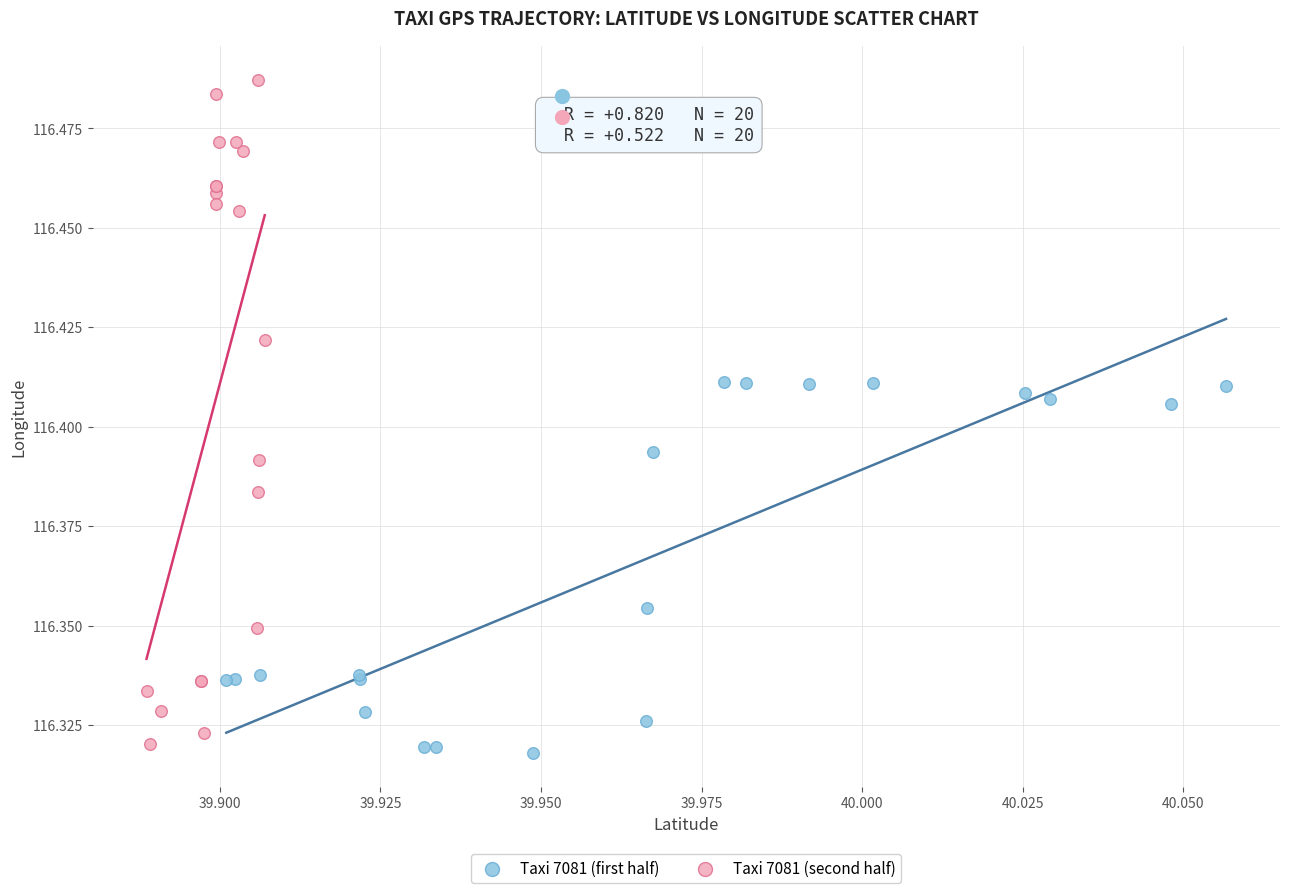

Which series has the widest spread of Y values?

Taxi 7081 (second half)